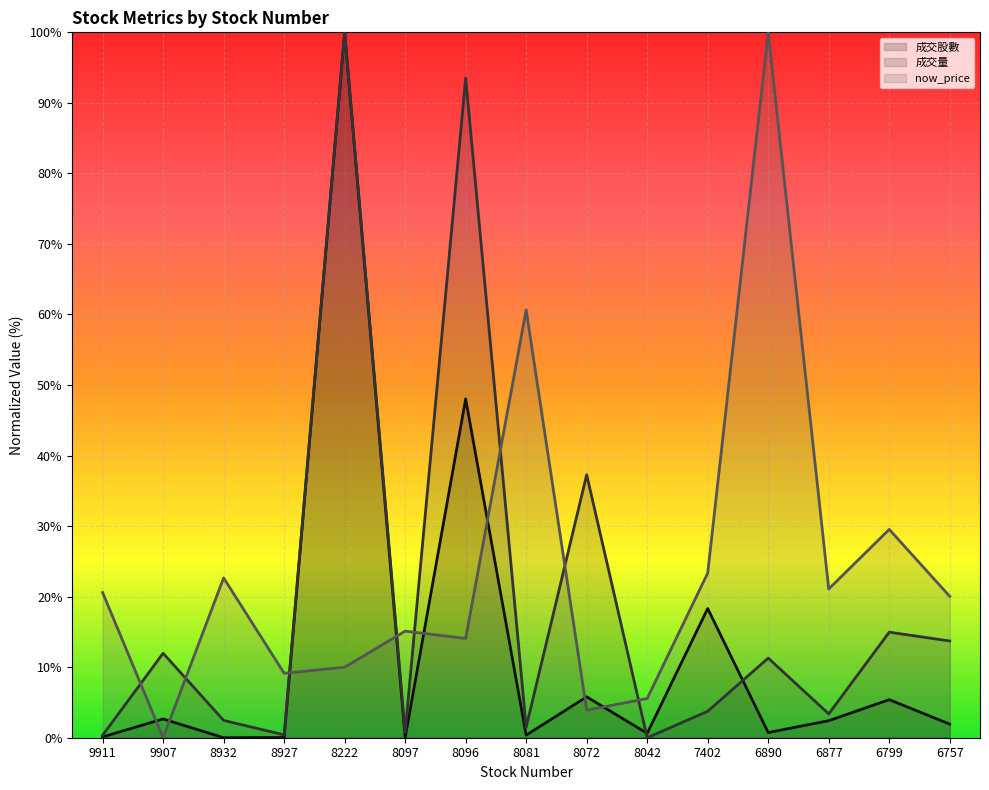

After their last crossing, which series has the higher values: 成交股數 or 成交量?

成交量